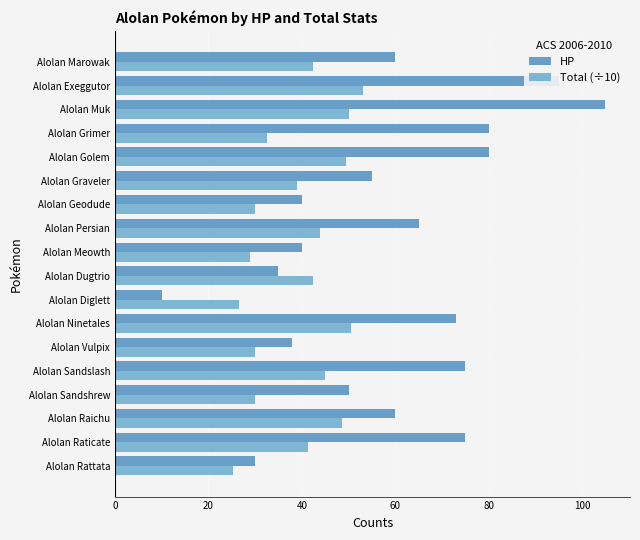

Is the value of Total (÷10) at Alolan Raticate greater than the value of HP at Alolan Muk?

No